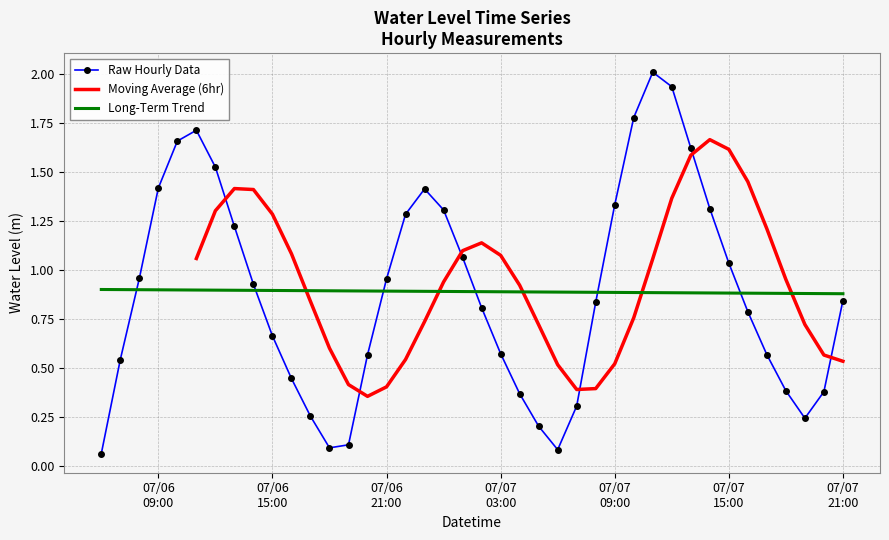

At which category does the data reach its first local peak?

2024-07-06 11:00:00